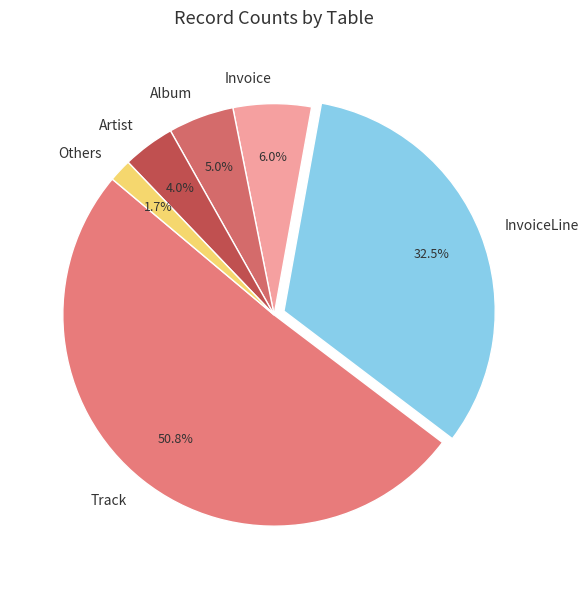

What is the largest slice in the pie chart?

Track